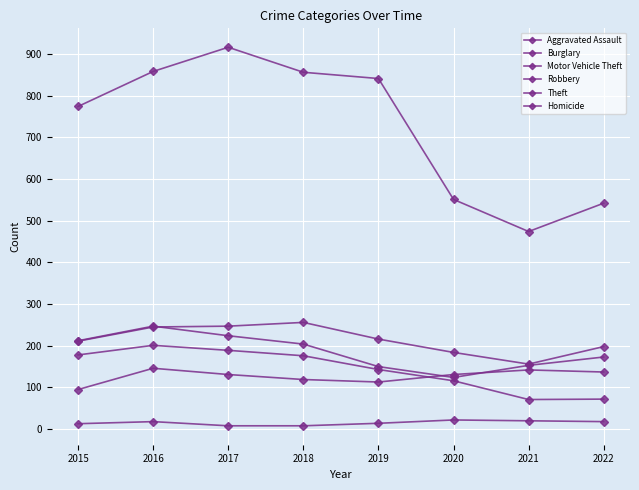

At which category does the chart reach its peak across all series?

2017